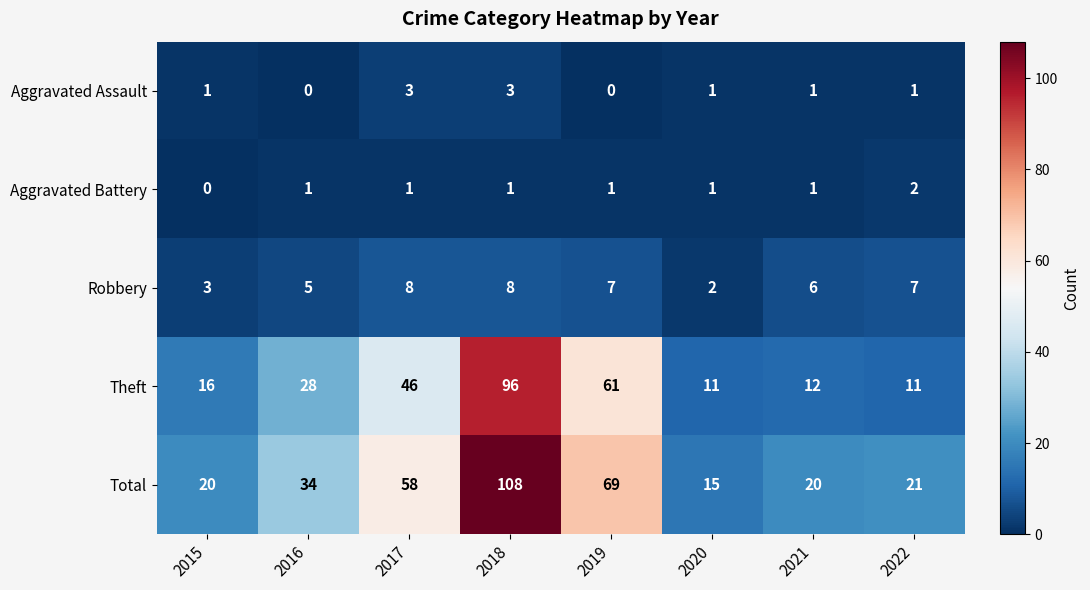

Is it true that Theft equals 46 at 2017?

True